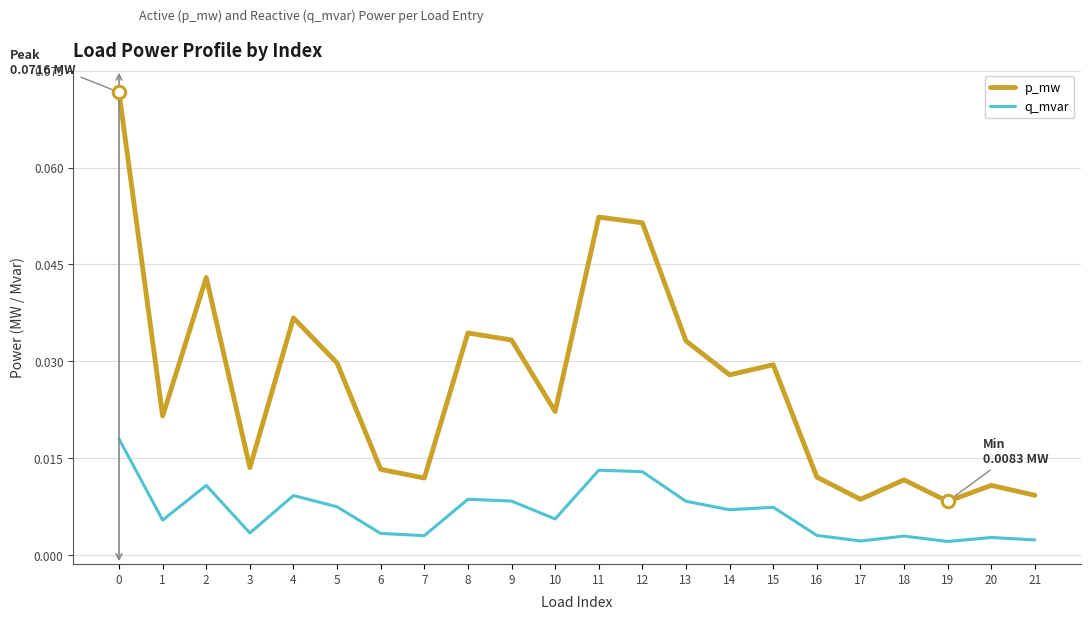

Is the value of p_mw at 10 greater than the value of q_mvar at 15?

Yes